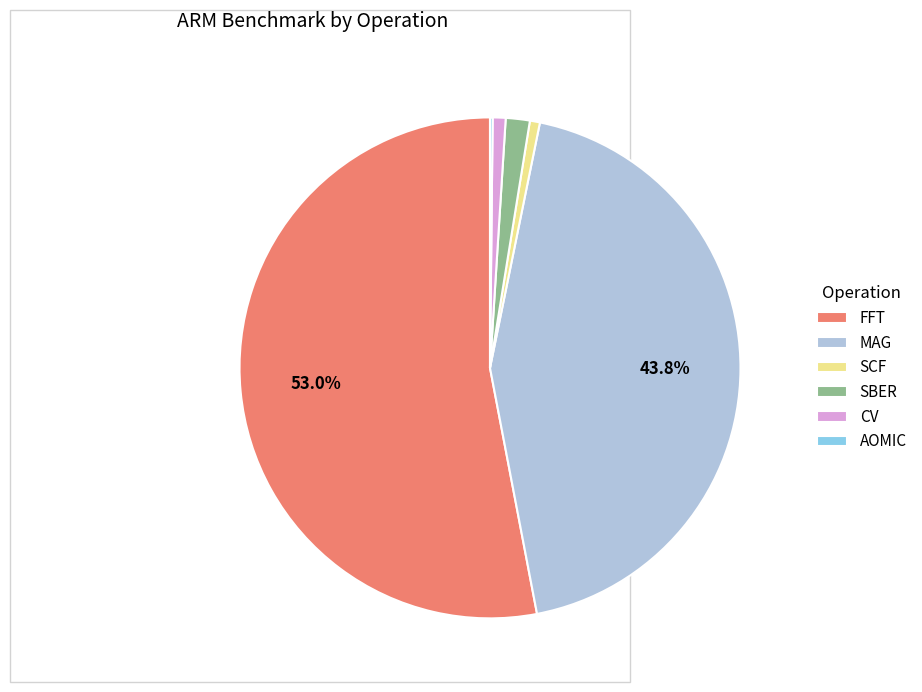

To the nearest percent, what is the difference between the MAG and SCF slice percentages?

43%